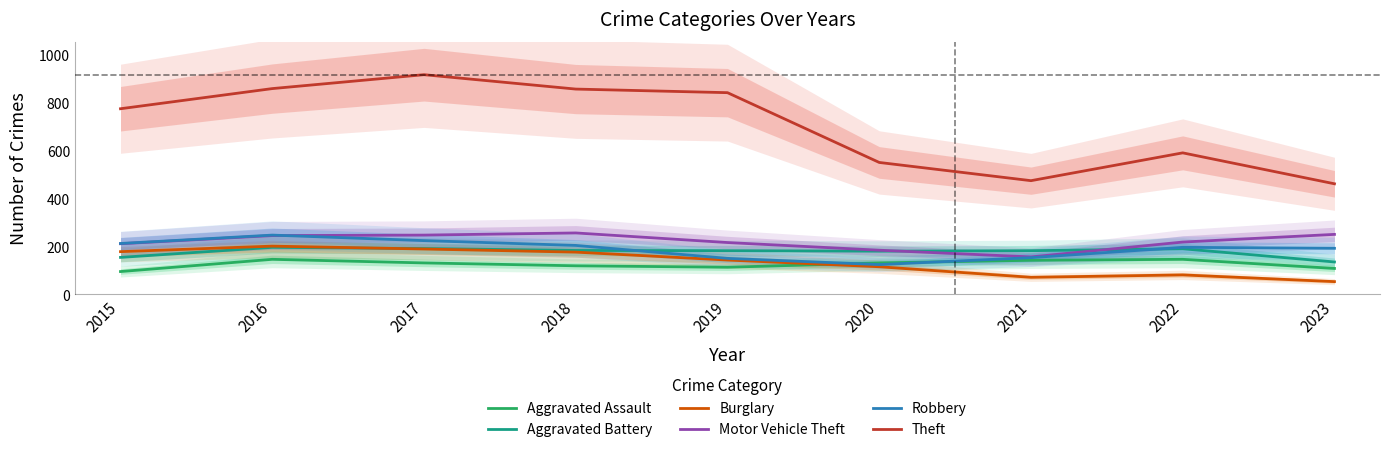

How many times do Robbery and Aggravated Battery cross each other?

2